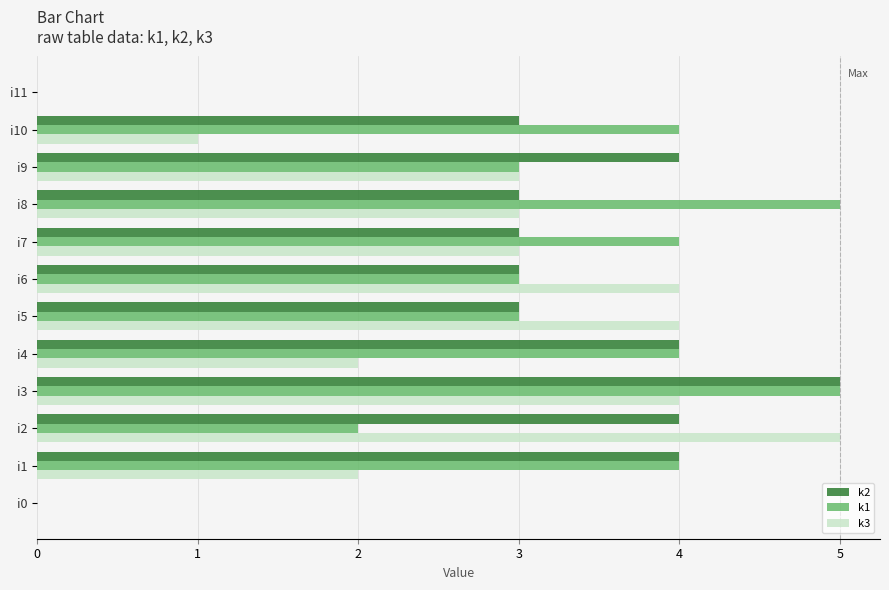

What is the maximum value shown in the chart?

5